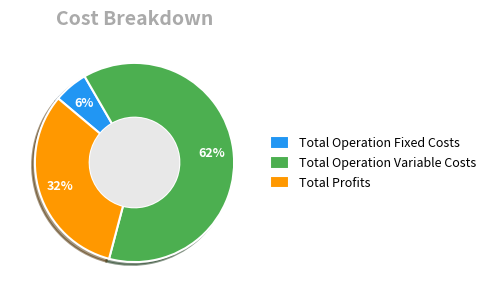

Combined, do Total Operation Fixed Costs and Total Profits account for over 50%?

No